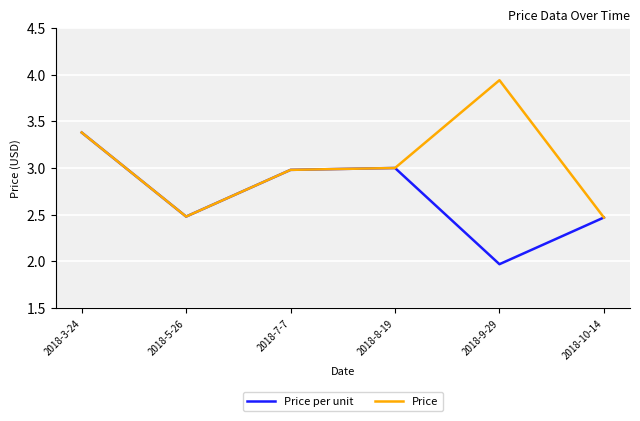

What position from the right is 2018-8-19?

3